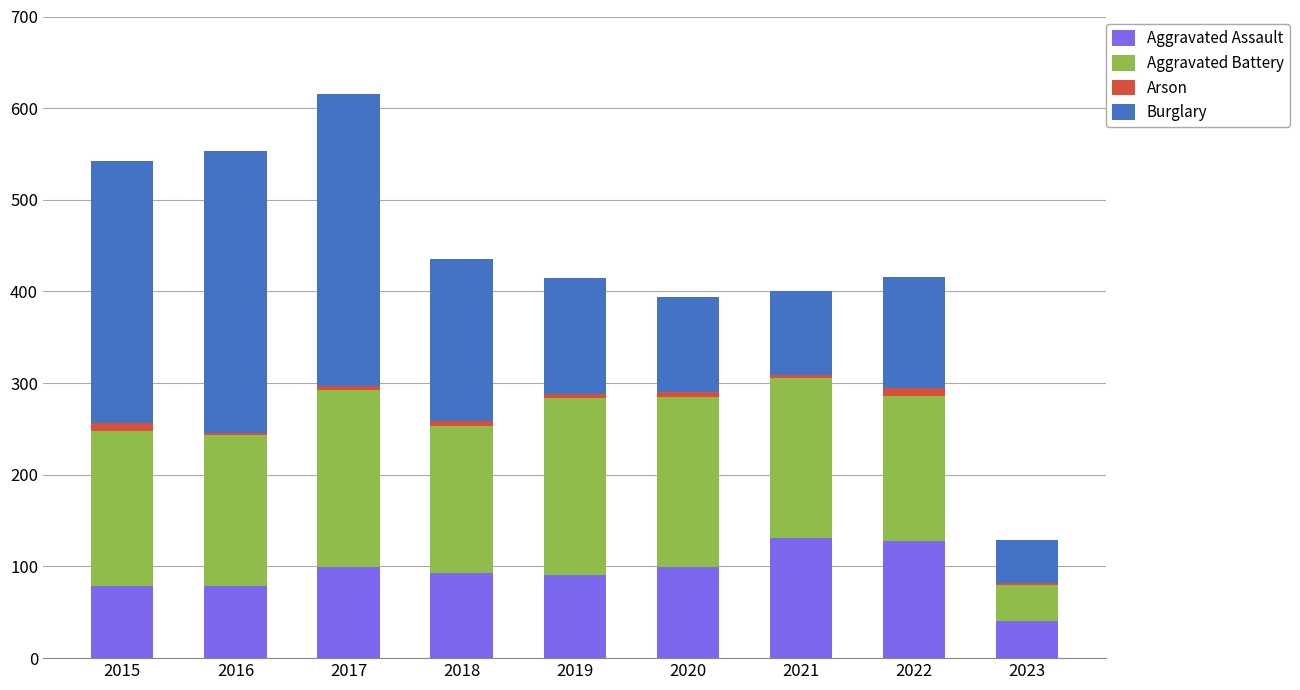

At which category is the sum across all series the highest?

2017